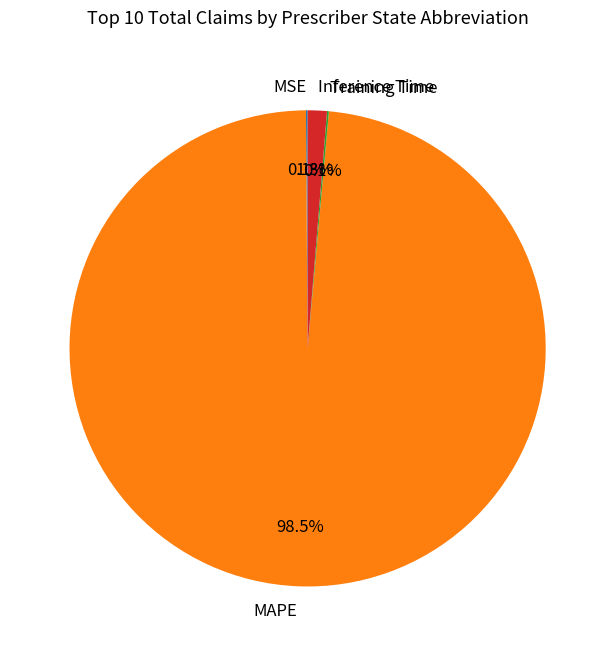

Which slice is the largest?

MAPE